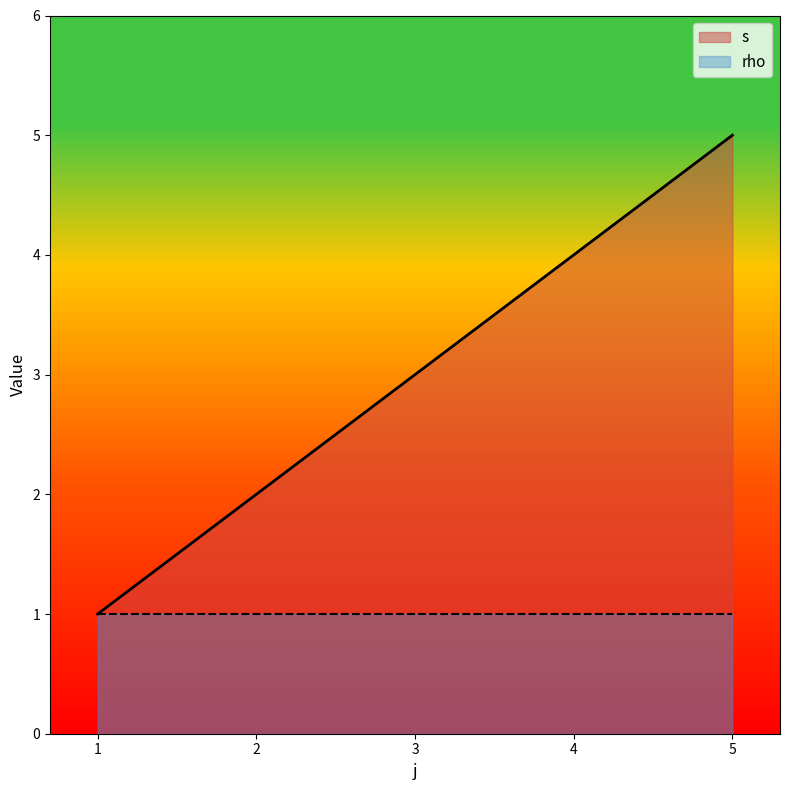

What is the difference between the values at 4 and 3?

1